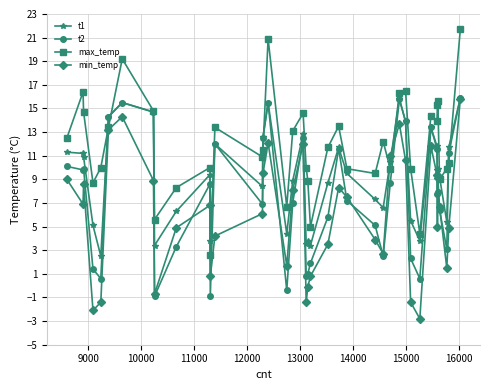

What is the highest value of the min_temp series?

15.8